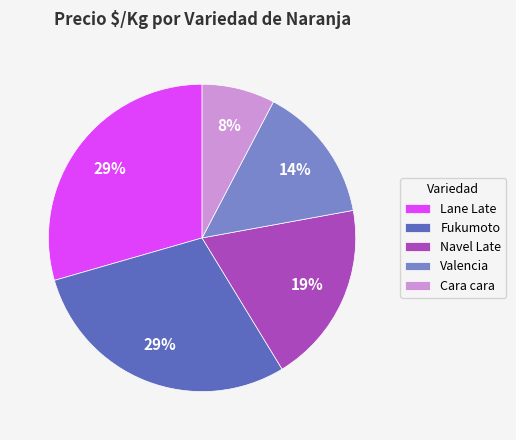

Is it true that Navel Late is 19% of the pie?

True